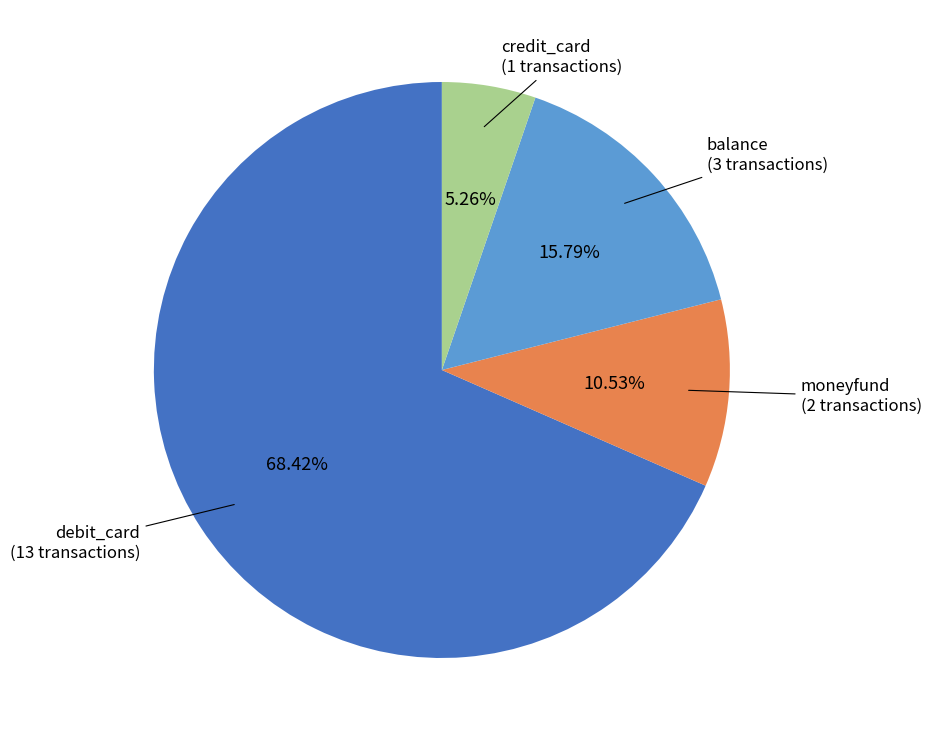

How many slices are in this pie chart?

4